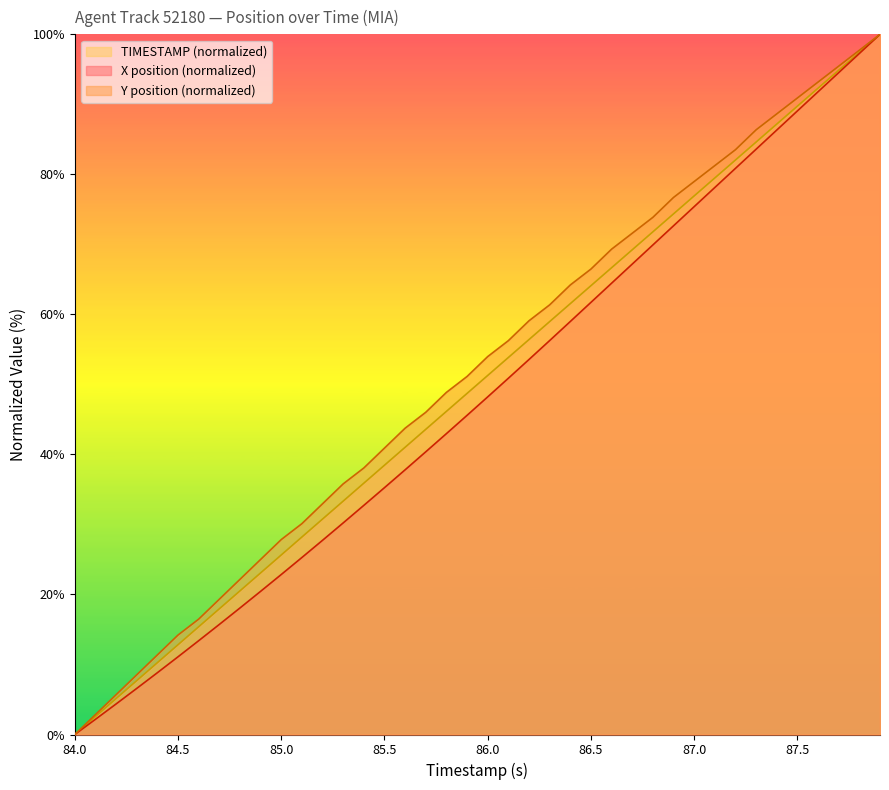

What is the greatest value displayed?

100.0